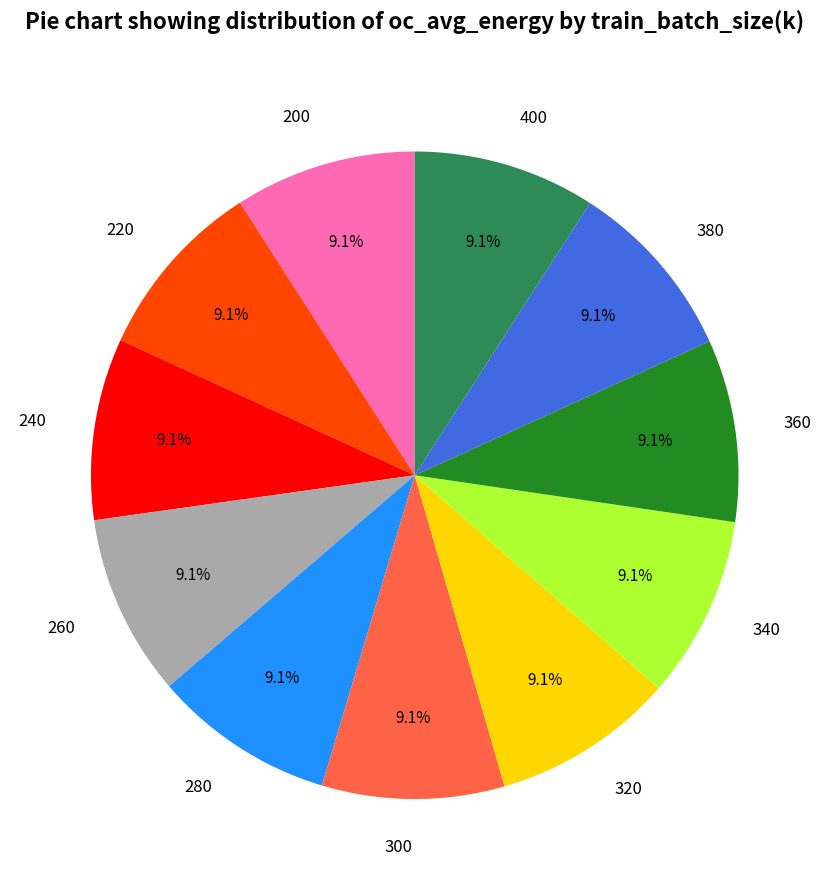

Is it true that 220 is 4% of the pie?

False